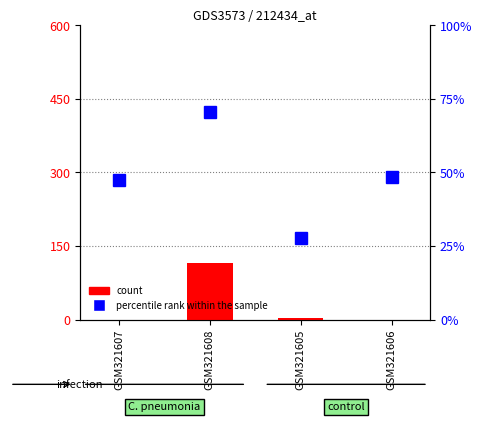

What is the label of the 2nd bar from the right?

GSM321605